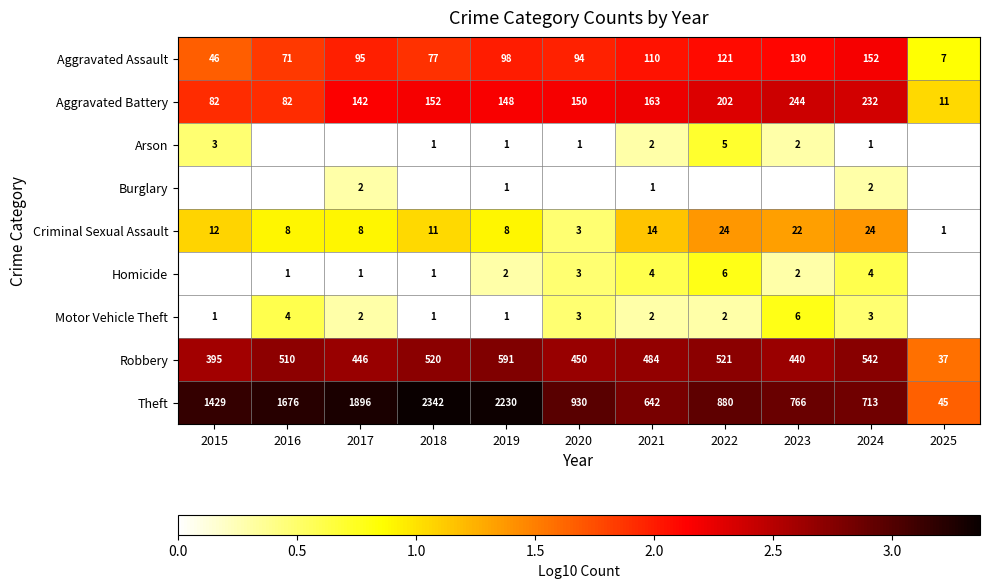

Is the value of Criminal Sexual Assault at 2018 greater than the value of Aggravated Assault at 2024?

No